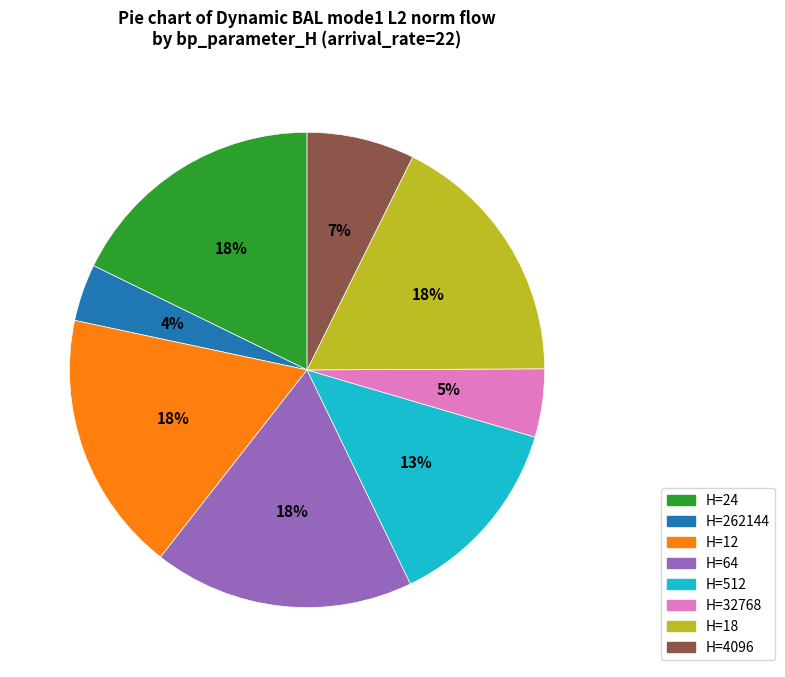

Does H=32768 represent more than half of the total?

No